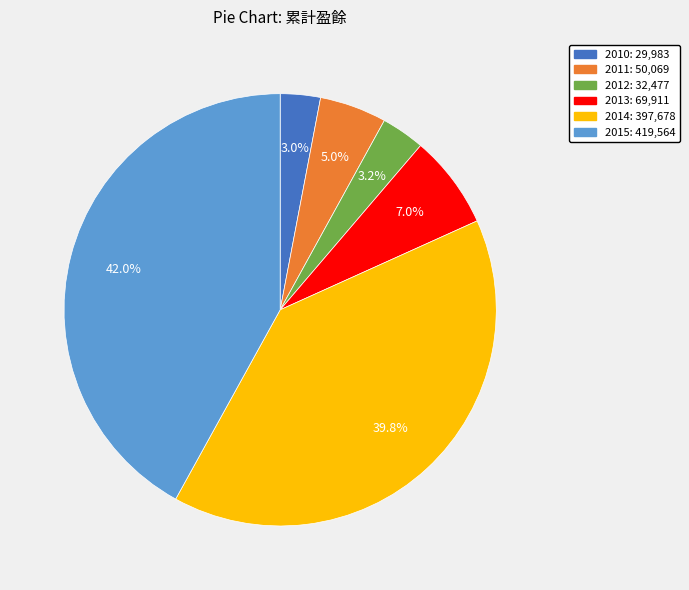

How many slices are in this pie chart?

6